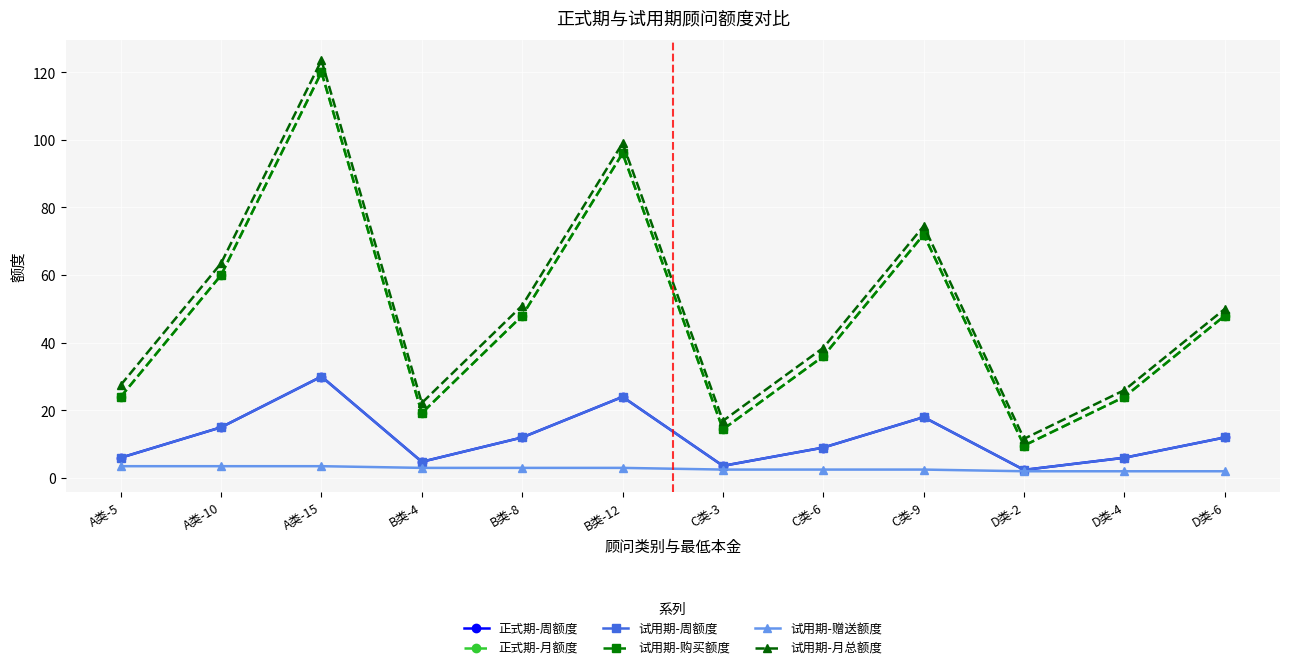

True or false: 试用期-购买额度 and 正式期-周额度 intersect in this chart.

False